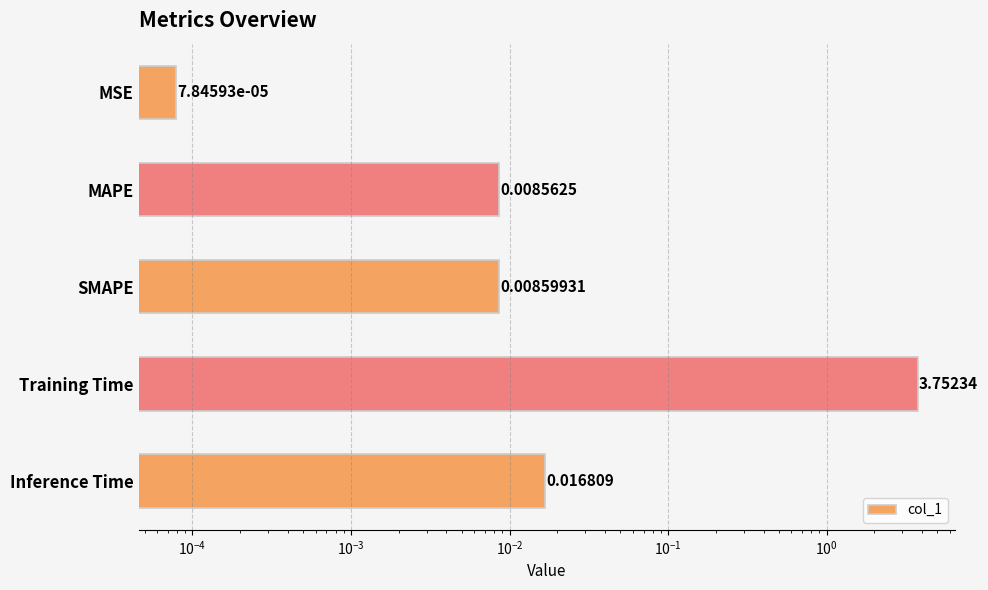

Are the bars horizontal?

Yes